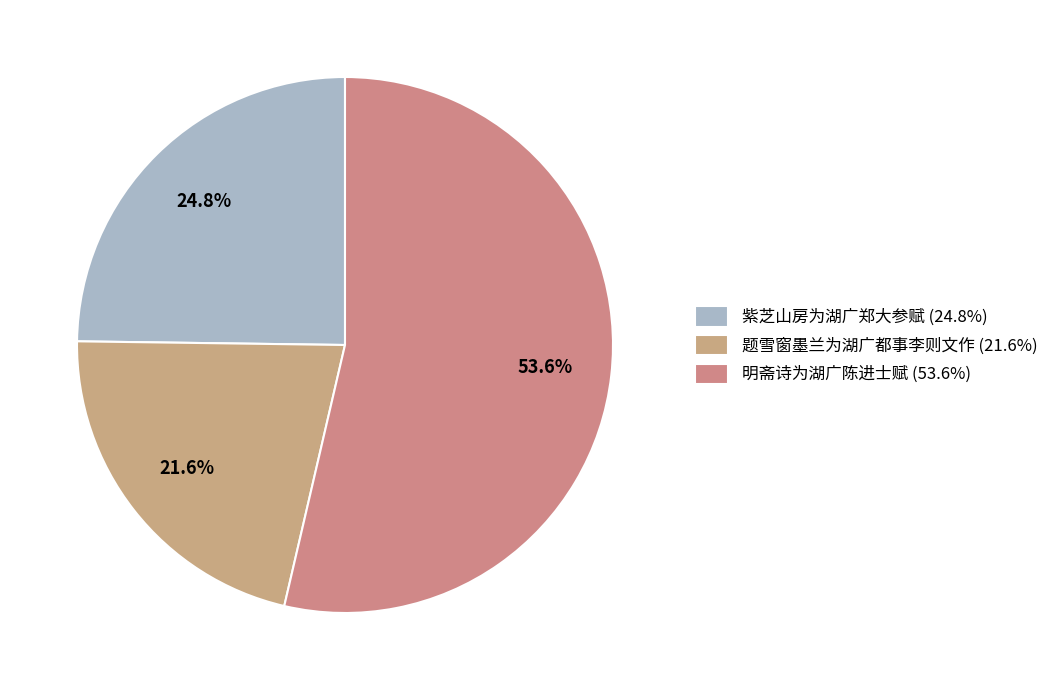

To the nearest percent, what is the average slice percentage?

33%